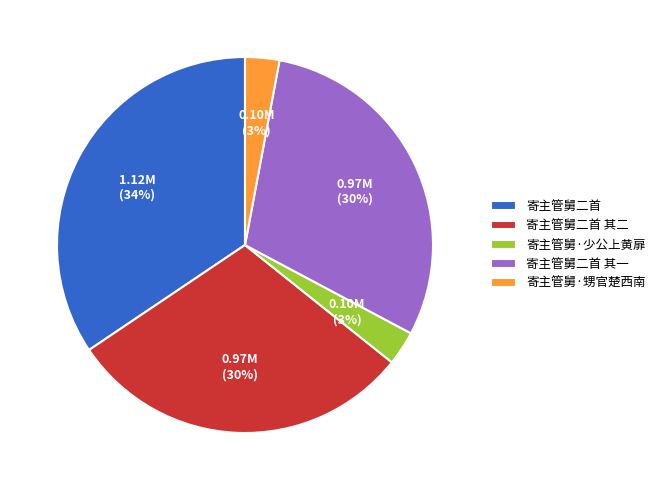

Count the number of slices in the pie.

5